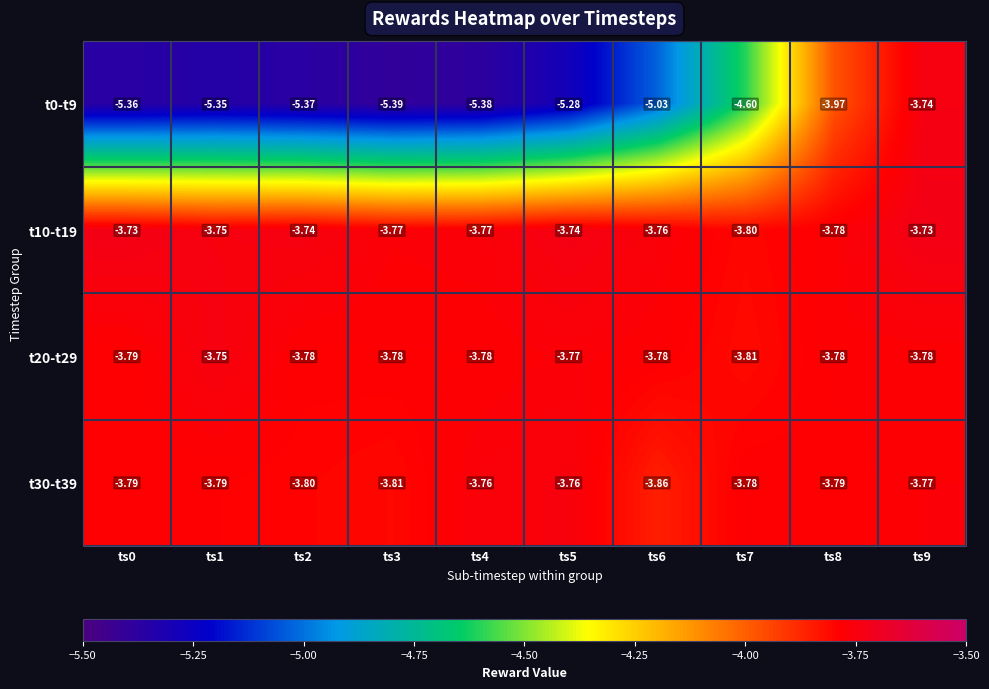

Is the value of t20-t29 at ts7 greater than the value of t30-t39 at ts1?

No